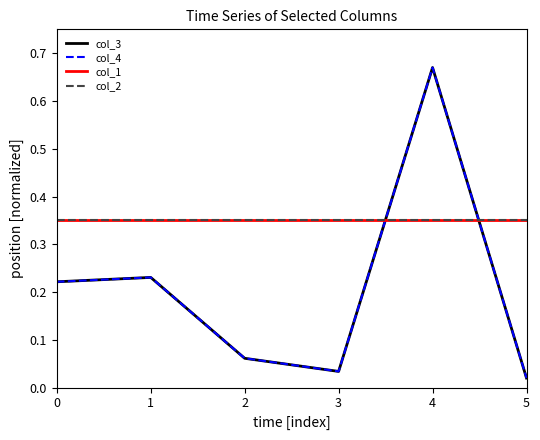

Reading left to right, transcribe all the data shown in this chart.

col_3: 0=0.2	1=0.2	2=0.1	3=0.0	4=0.7	5=0.0
col_4: 0=0.2	1=0.2	2=0.1	3=0.0	4=0.7	5=0.0
col_1: 0=0.3	1=0.3	2=0.3	3=0.3	4=0.3	5=0.3
col_2: 0=0.3	1=0.3	2=0.3	3=0.3	4=0.3	5=0.3